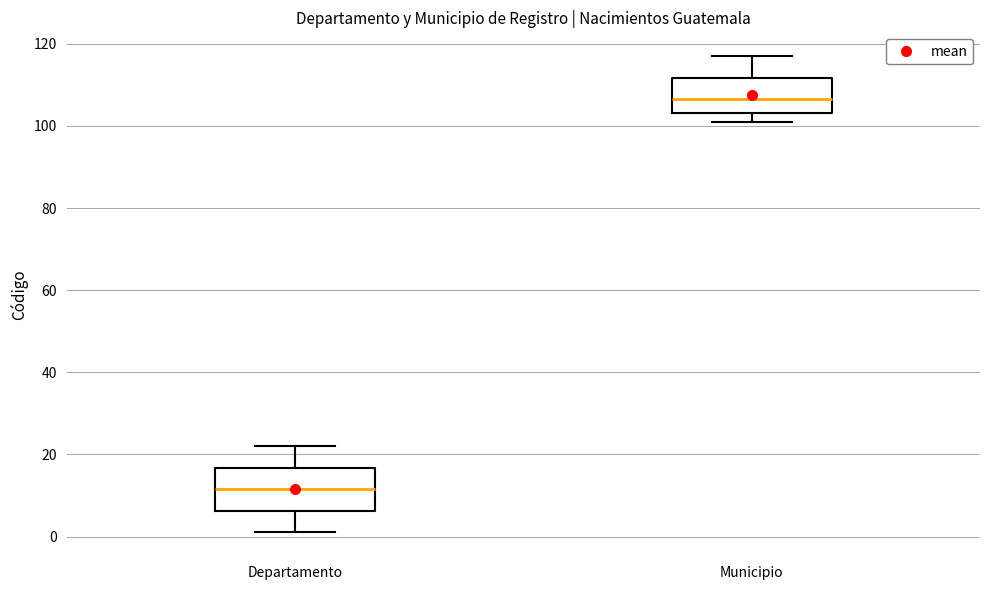

Which box has the highest median line?

Municipio